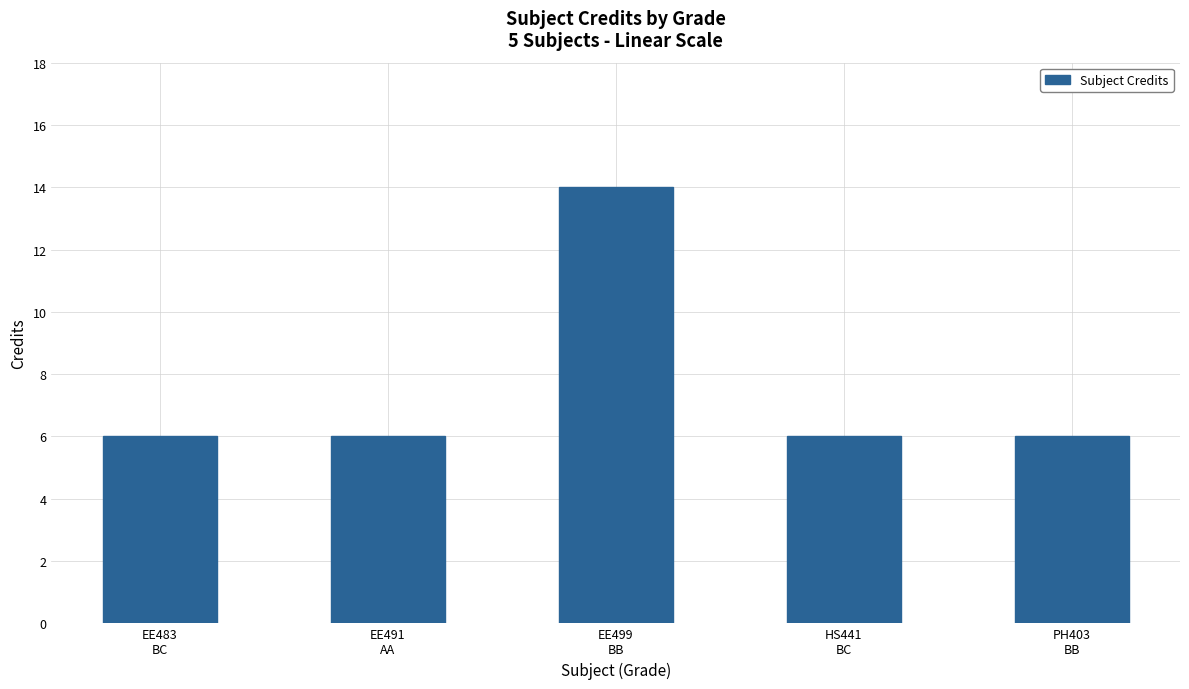

What is the maximum value shown in the chart?

14